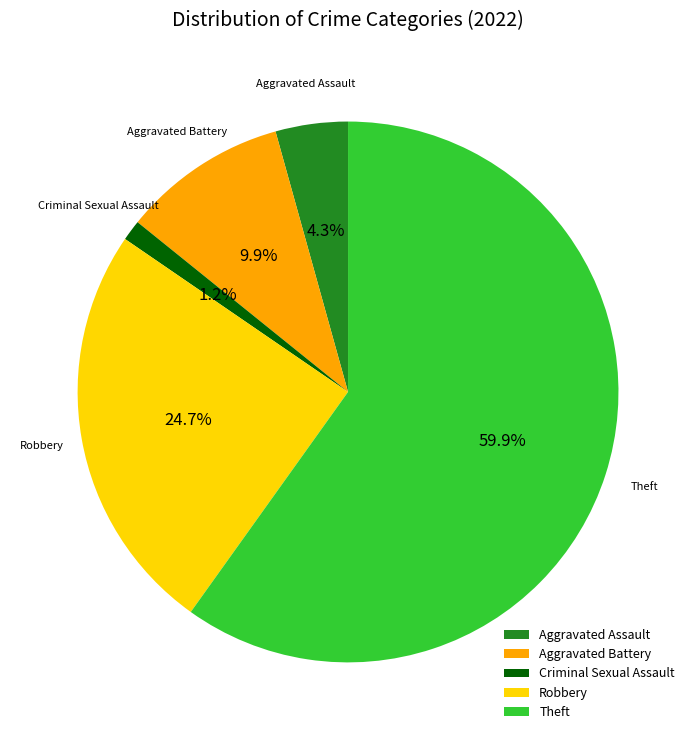

How many slices are in this pie chart?

5